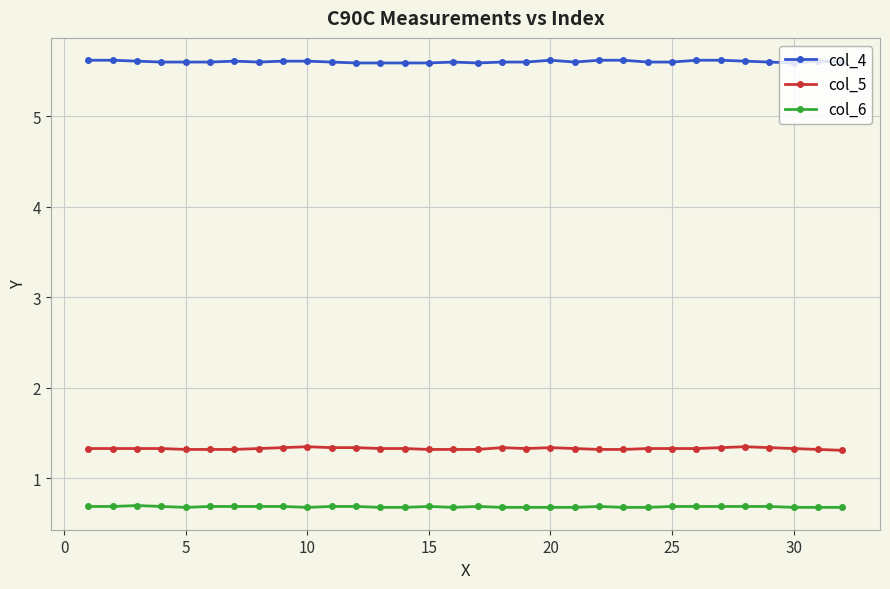

Rank the series by their maximum value, from highest to lowest.

col_4, col_5, col_6